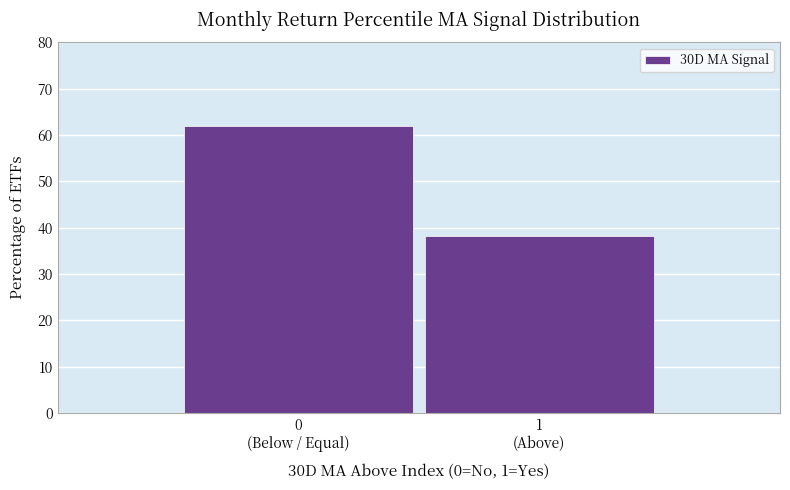

Reading left to right, extract all data points from this chart.

61.9	38.1